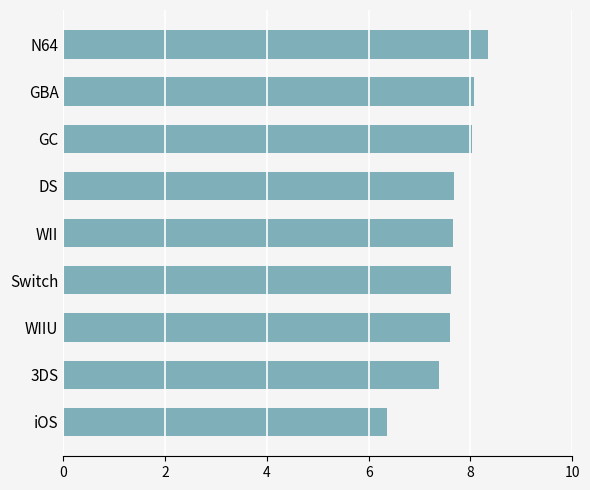

What is the value of the 9th bar from the top?

6.4